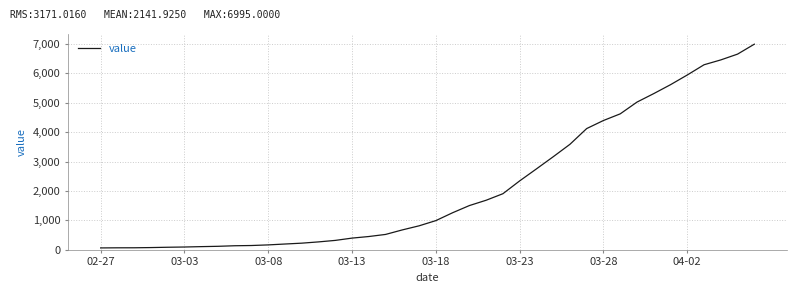

What is the difference between the maximum and minimum values?

6931